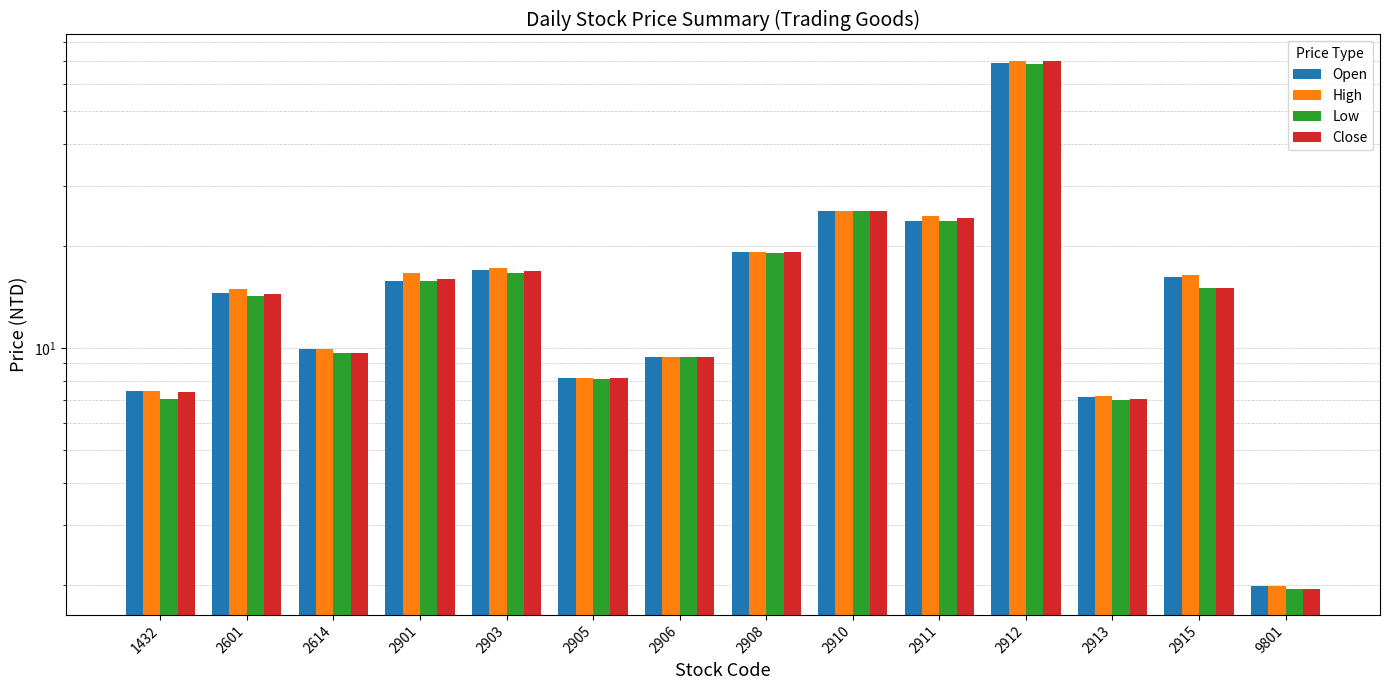

How many values in the Close series exceed 15?

7